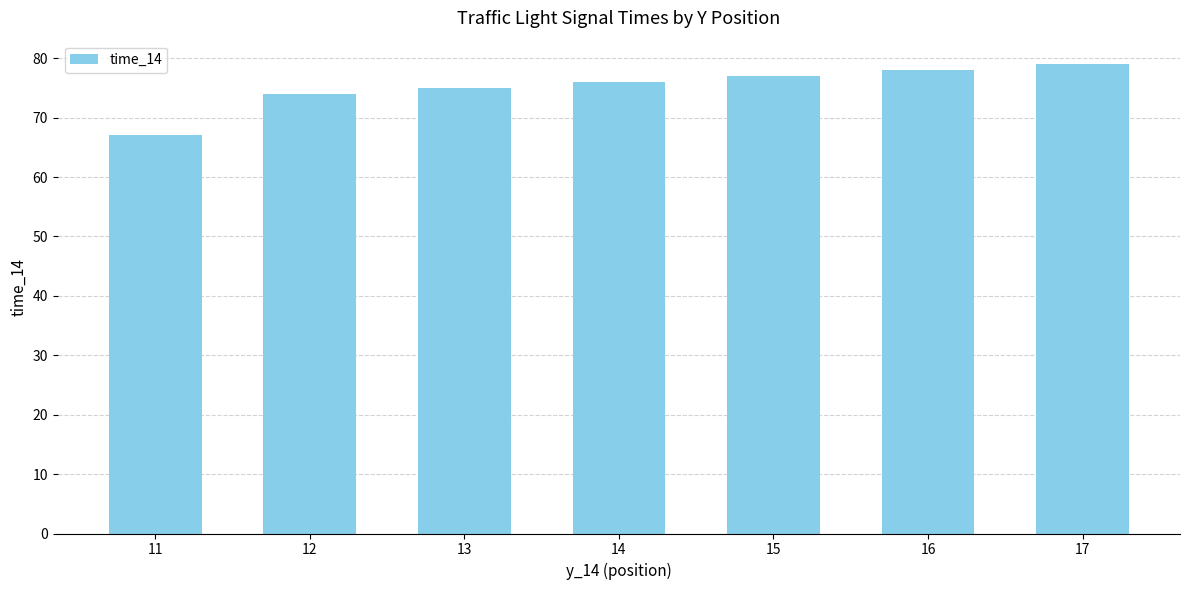

Approximately how many times larger is the value at 14 compared to 17?

1.0